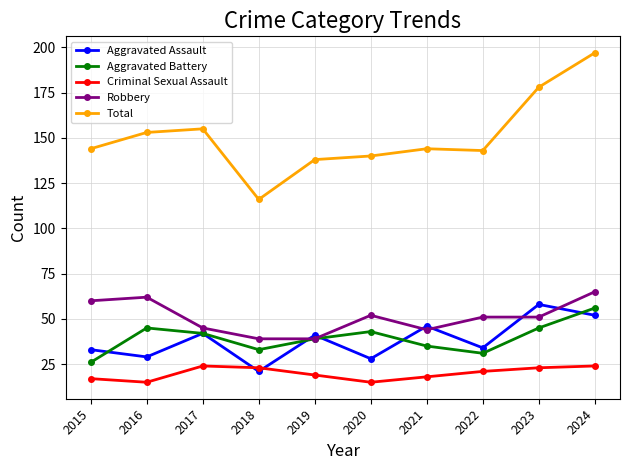

At which category is the sum across all series the highest?

2024